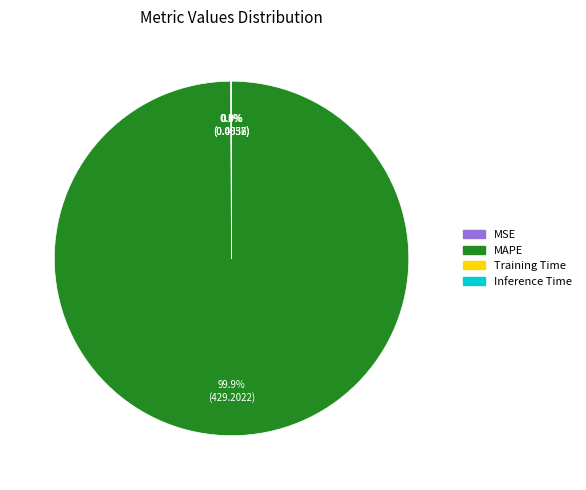

What is the majority slice?

MAPE